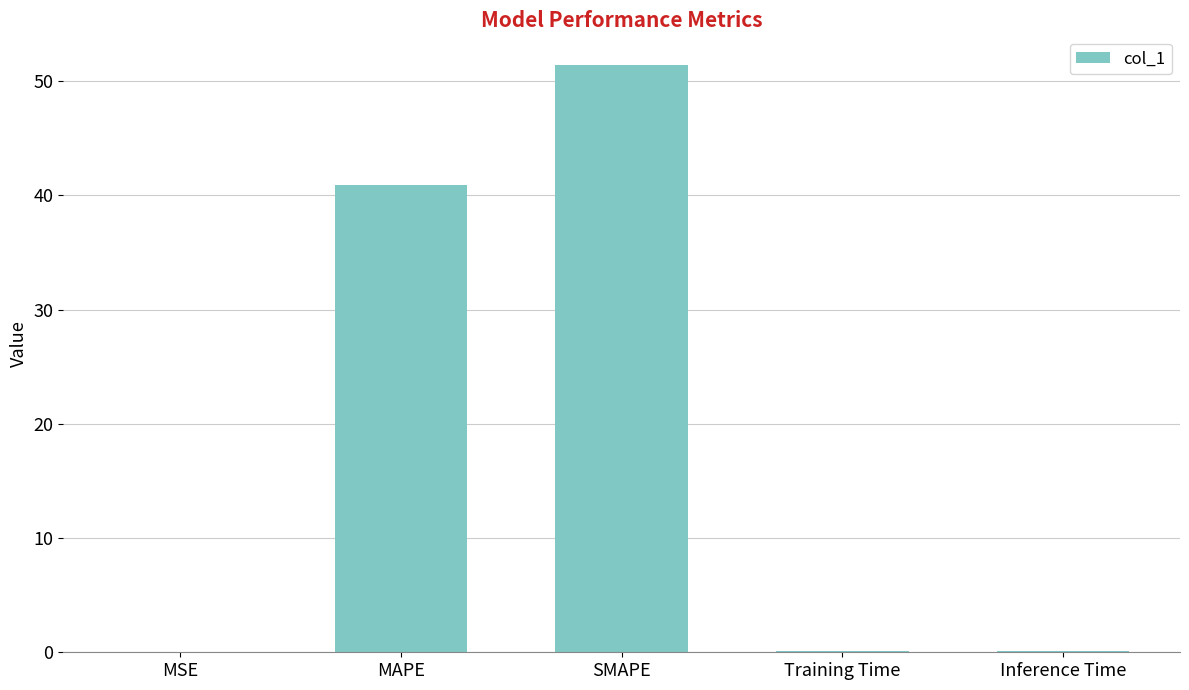

At which label is the value closest to 25?

MAPE